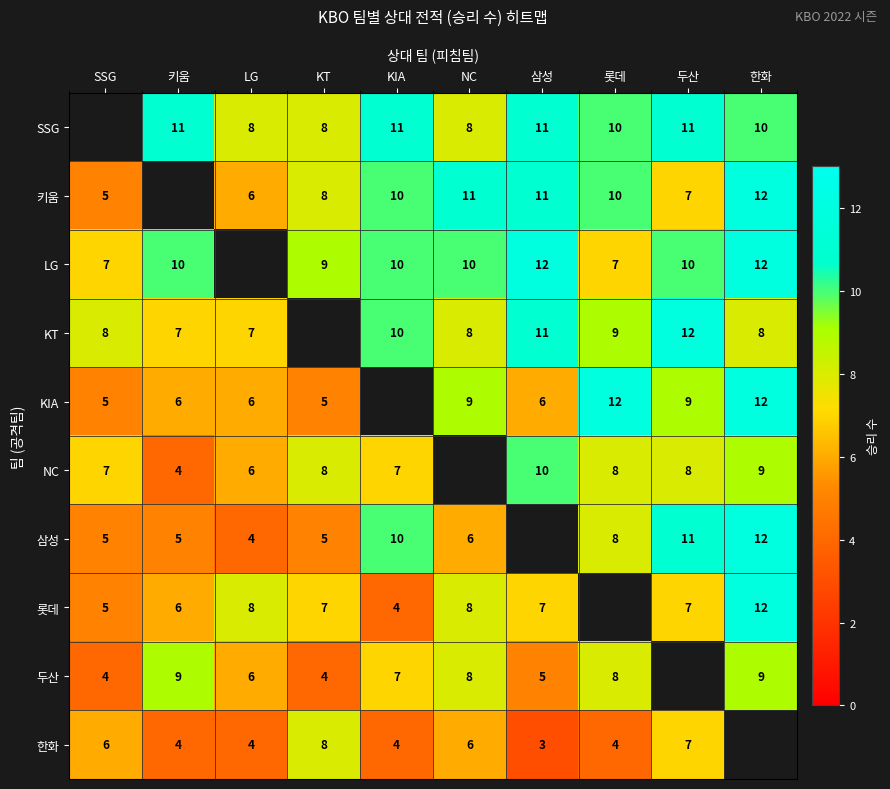

What is the sum of the 삼성 values at KIA and NC?

16